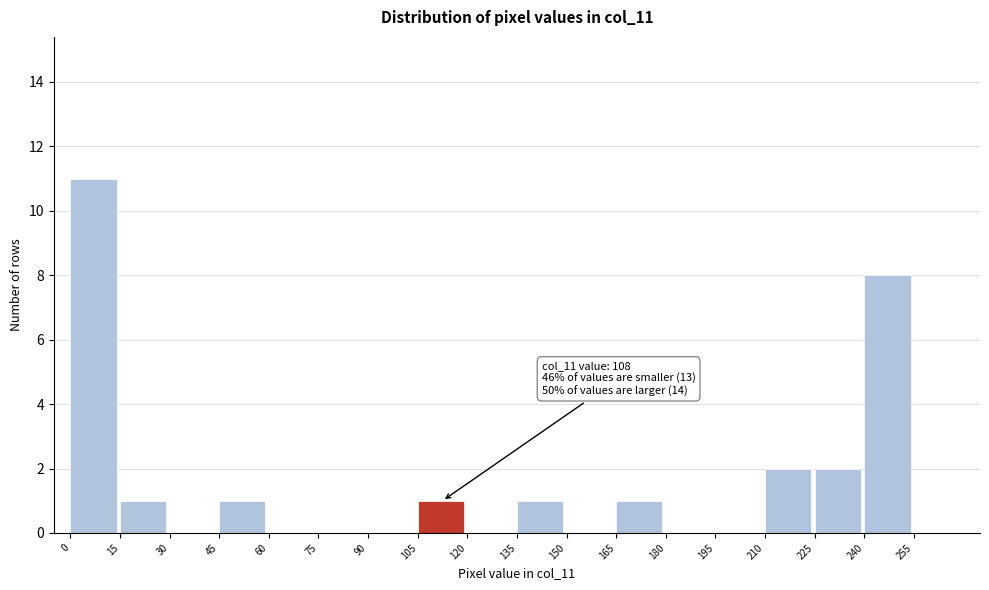

Which range on the x-axis has the tallest bar?

0 to 15